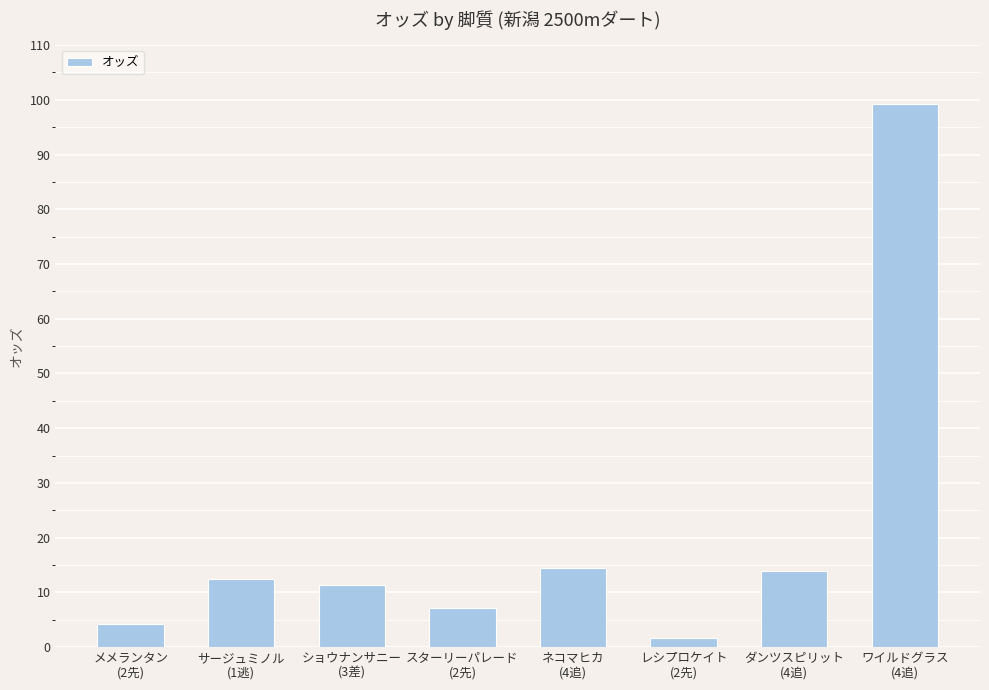

Which category has the lowest value across all series?

レシプロケイト
(2先)